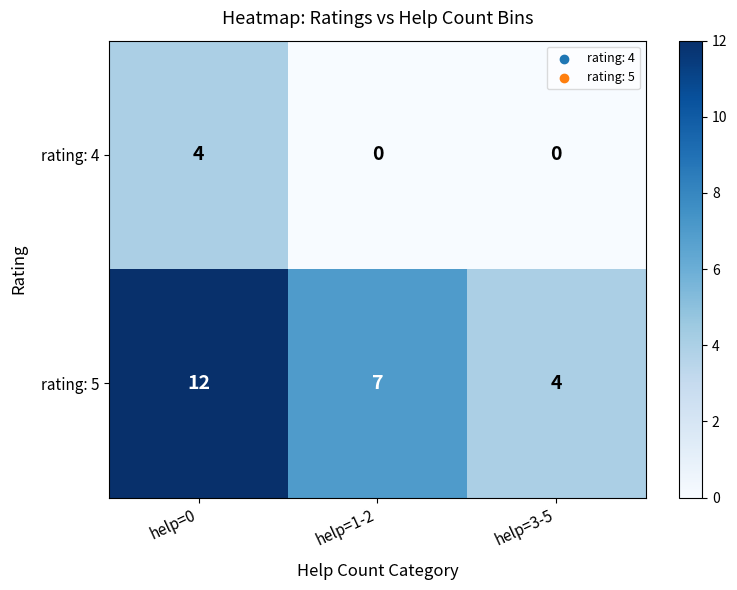

Reading right to left, list all the values displayed in this chart.

rating: 4: help=3-5=0	help=1-2=0	help=0=4
rating: 5: help=3-5=4	help=1-2=7	help=0=12